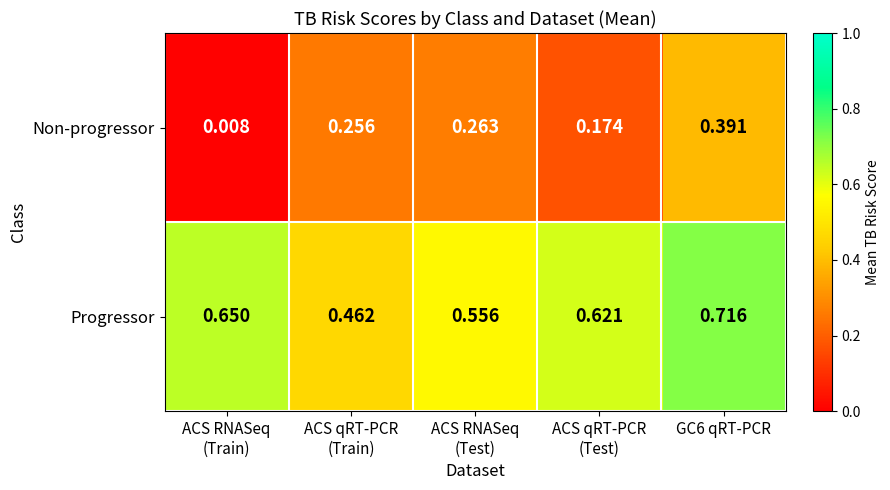

At GC6 qRT-PCR, list the series in order from smallest to largest.

Non-progressor, Progressor